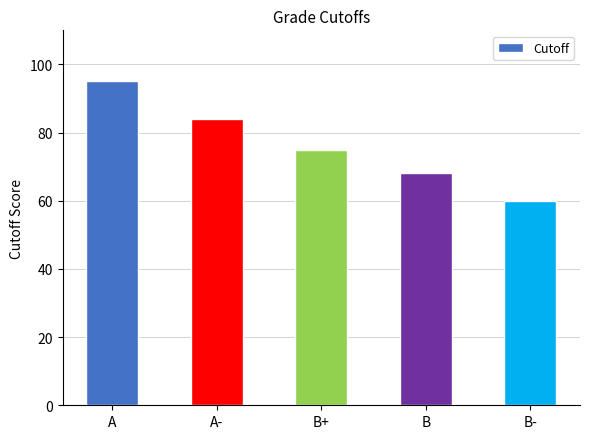

How many data points are less than 75?

2